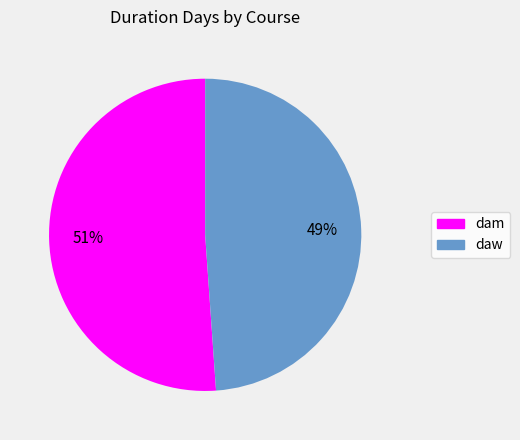

Do daw and dam together represent more than half of the pie?

Yes